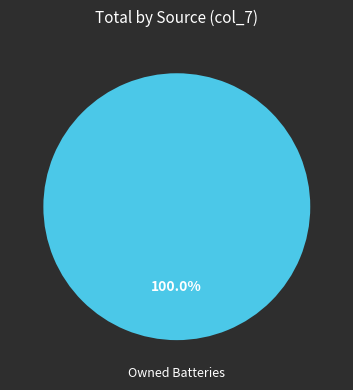

Does any single category account for the majority?

Yes